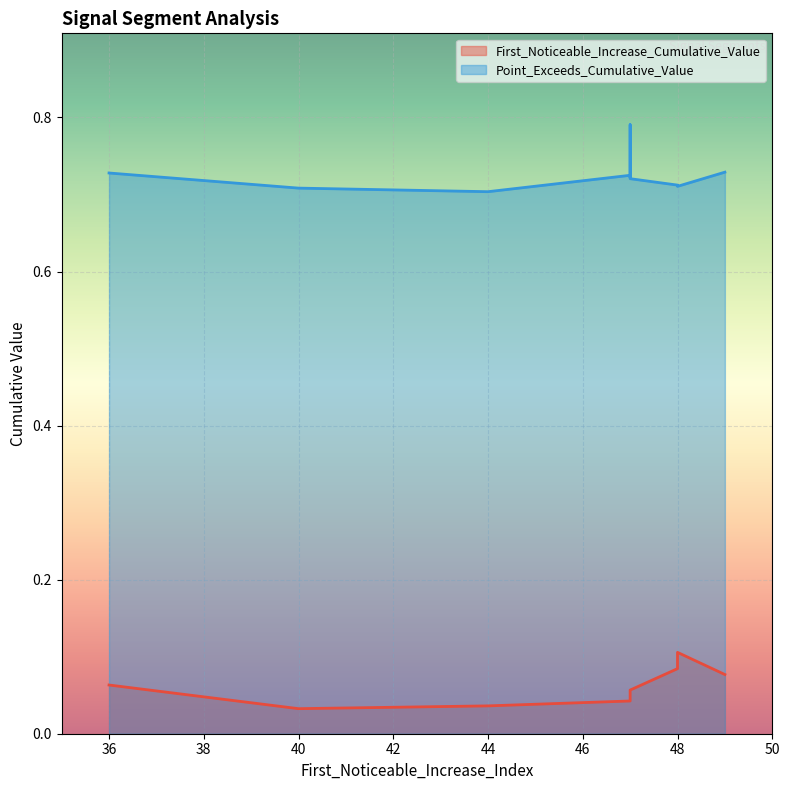

True or false: First_Noticeable_Increase_Cumulative_Value and Point_Exceeds_Cumulative_Value intersect in this chart.

False